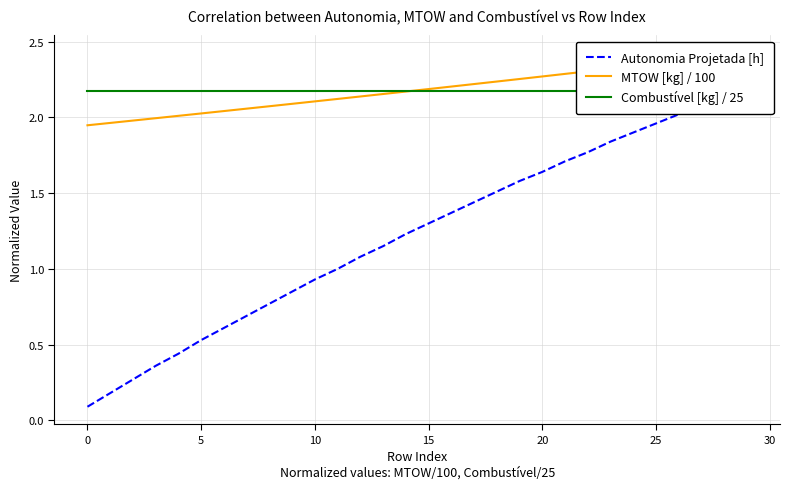

What is the difference between the maximum and minimum values in the MTOW [kg] / 100 series?

0.5